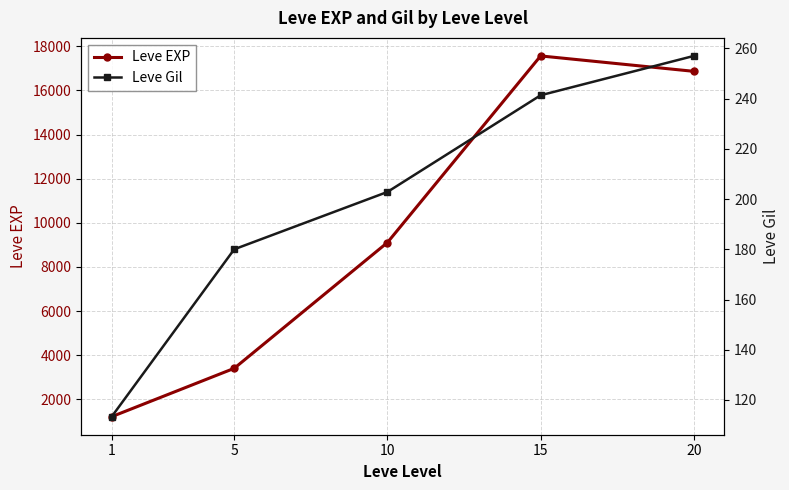

How many lines are shown in the chart?

2